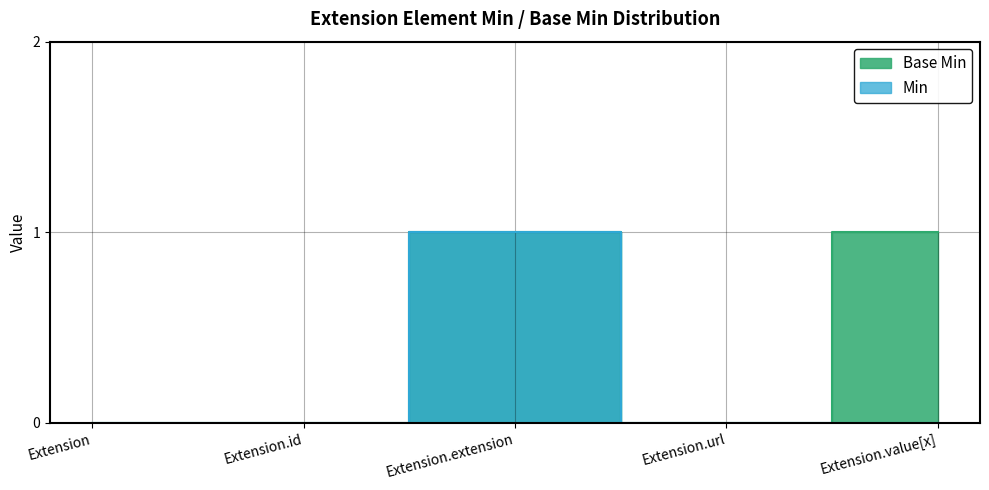

What is the highest value of the Base Min series?

1